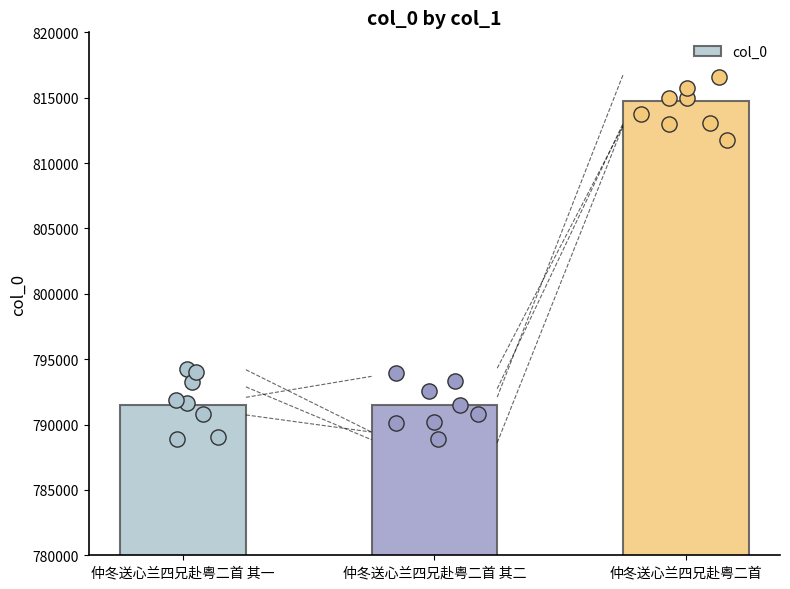

Between 仲冬送心兰四兄赴粤二首 and 仲冬送心兰四兄赴粤二首 其一, which is larger?

仲冬送心兰四兄赴粤二首